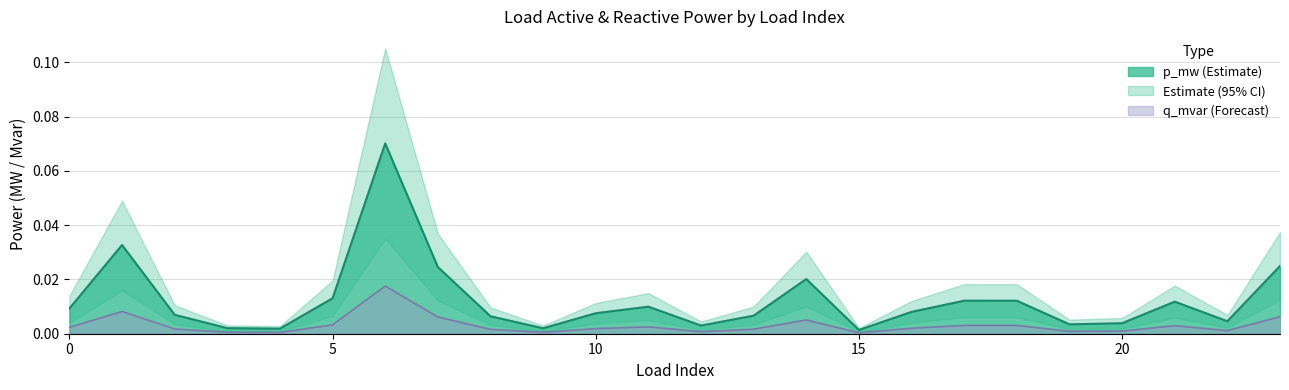

Rank the series by their average value, from highest to lowest.

p_mw, q_mvar